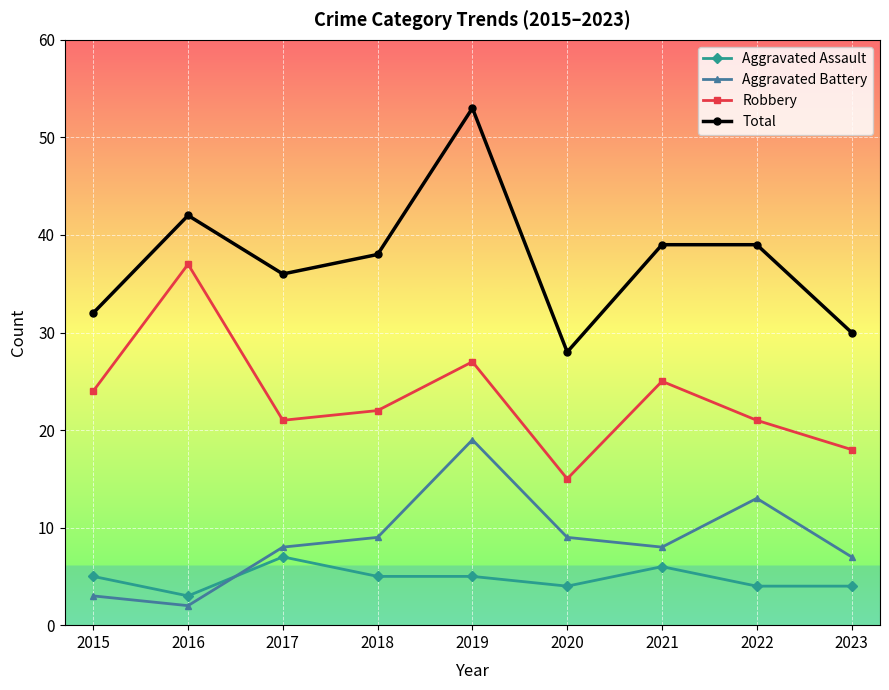

What is the value of the Total point at the 5th from the left?

53